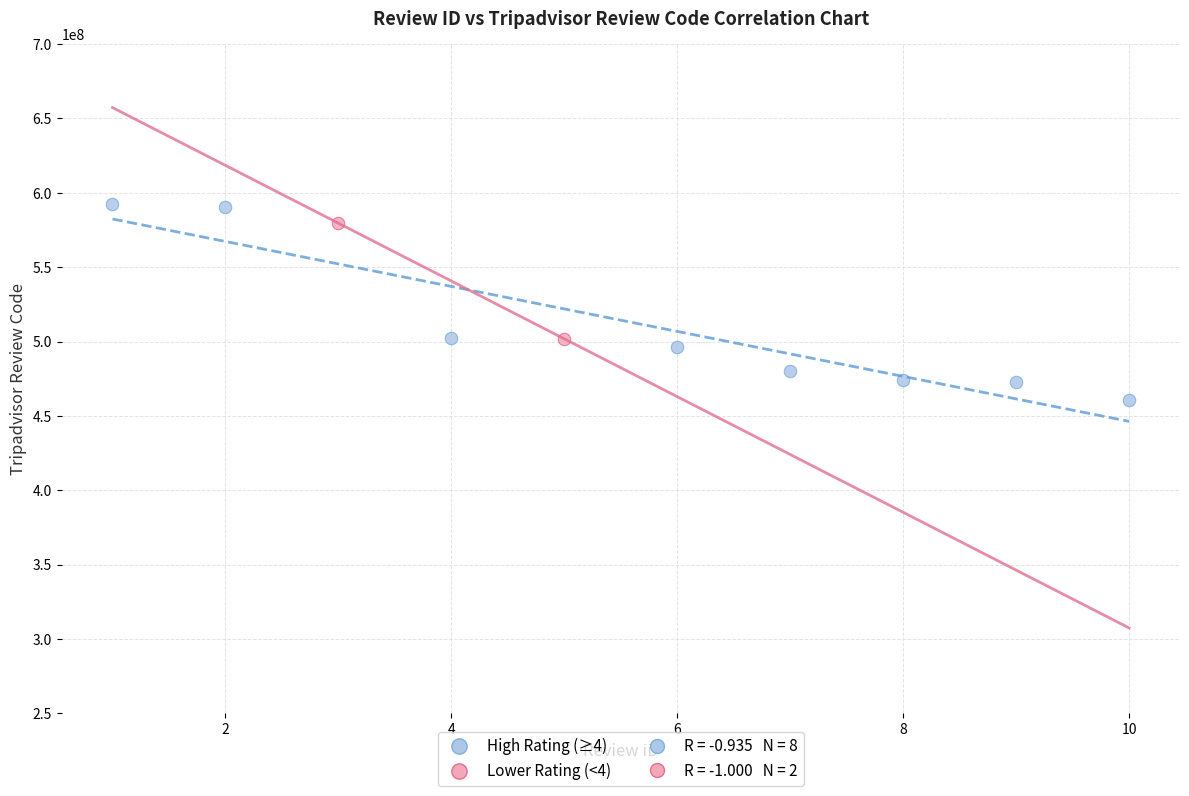

Which series has the largest Y range (max minus min)?

High Rating (≥4)